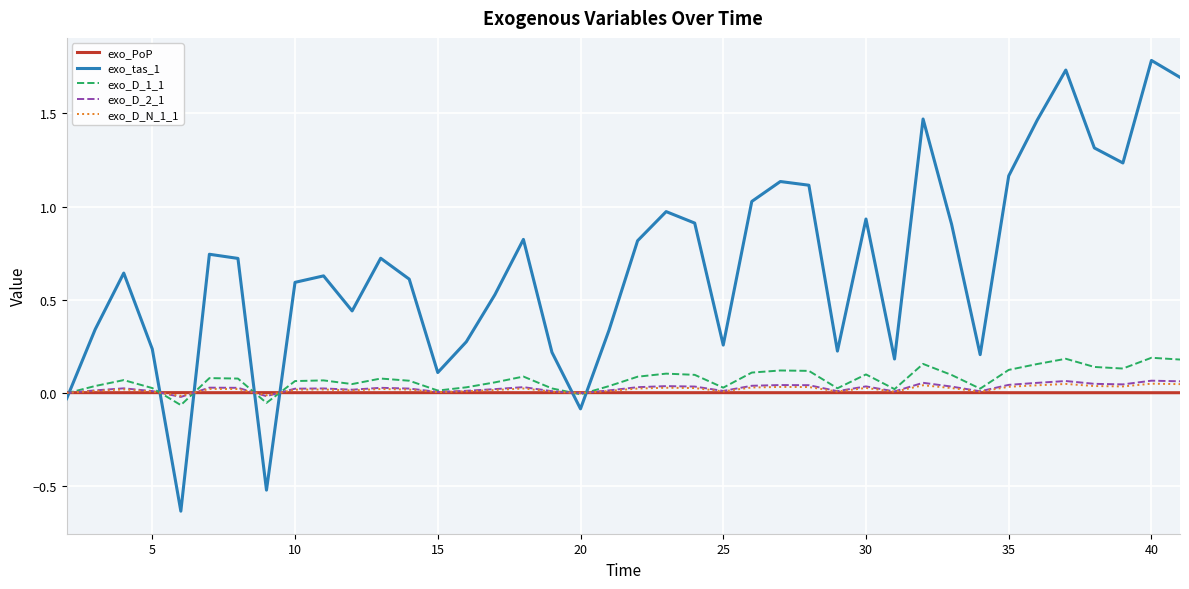

Which series ends up on top after the final intersection of exo_PoP and exo_D_2_1?

exo_D_2_1